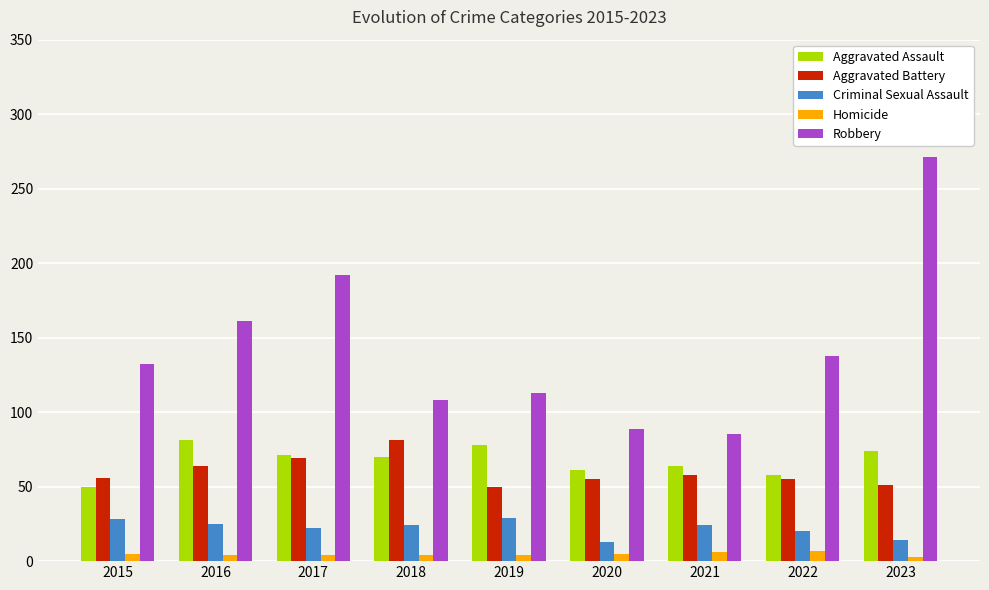

The Aggravated Assault series shows 120 at 2016. True or false?

False